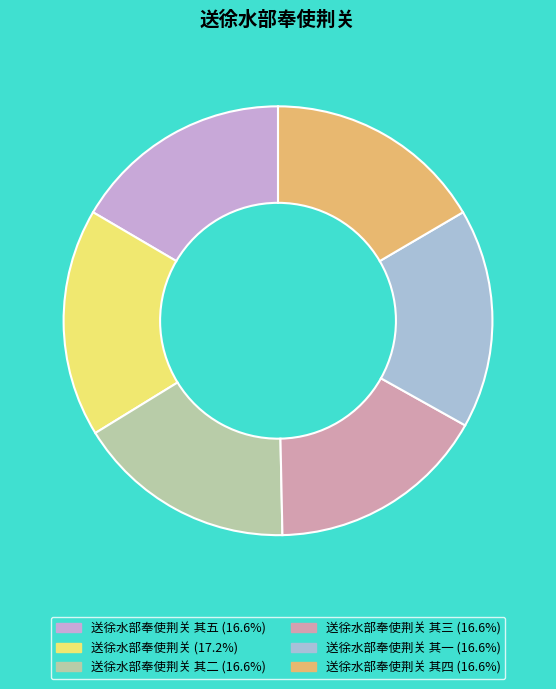

Does any single category account for the majority?

No